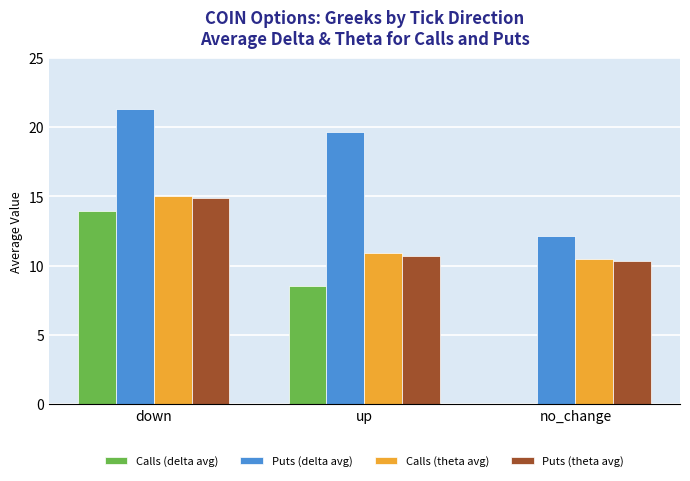

The value of Puts (delta avg) at up is 29.7. True or false?

False